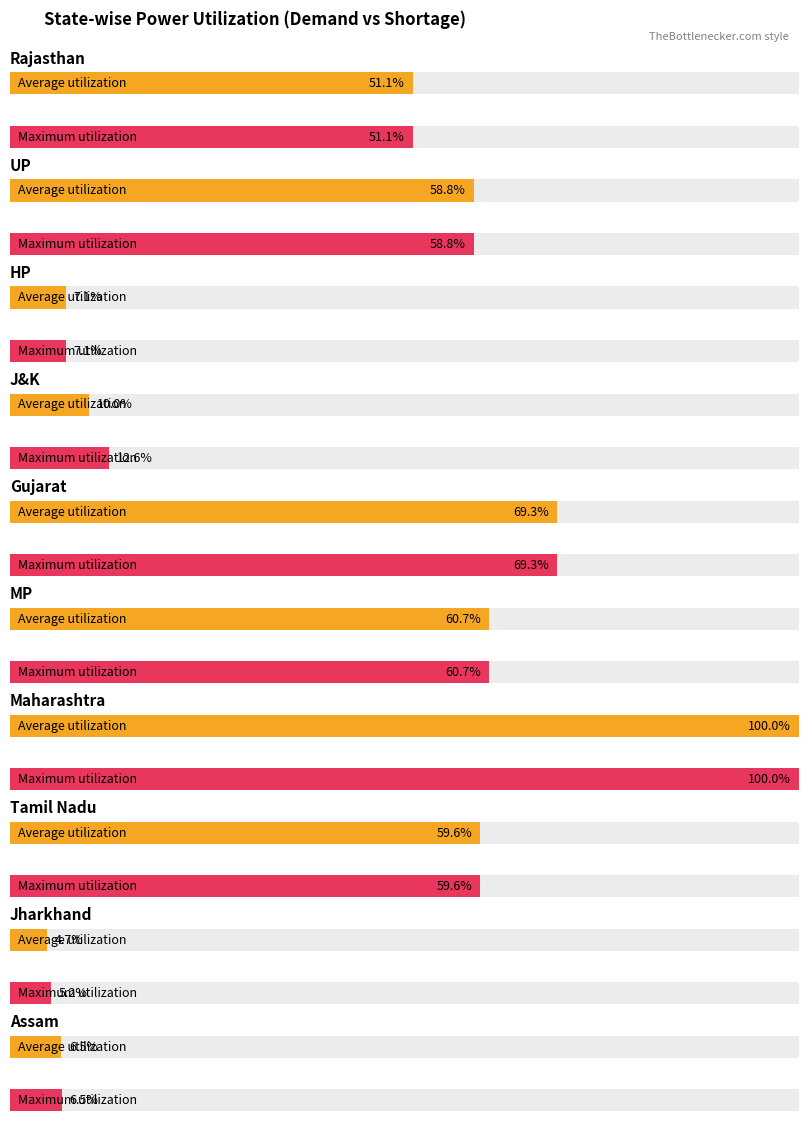

How many distinct data groups are displayed?

2